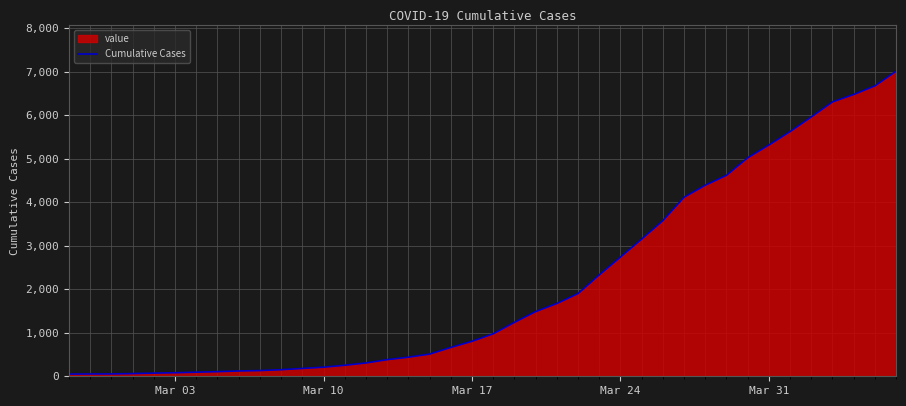

The value at Mar 24 is 1531. True or false?

False